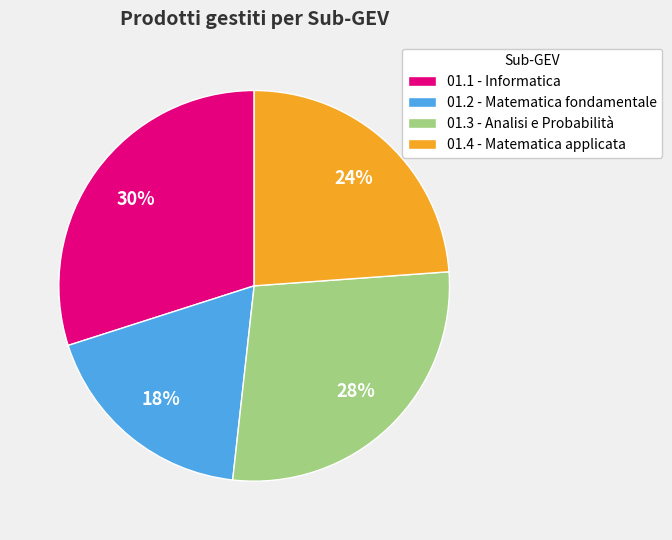

Count the number of slices in the pie.

4